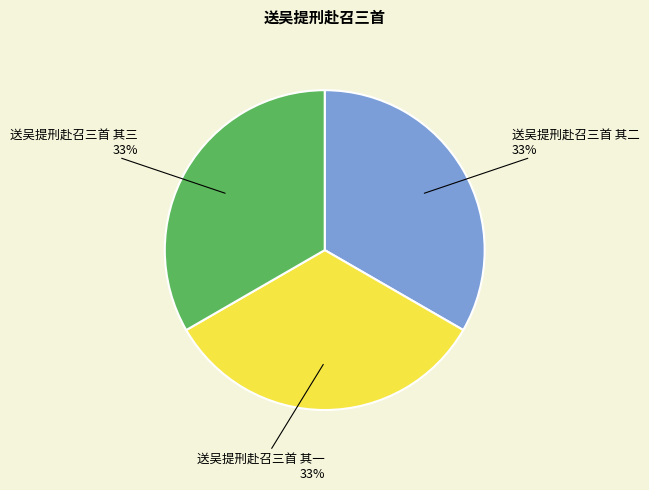

Count the number of slices in the pie.

3